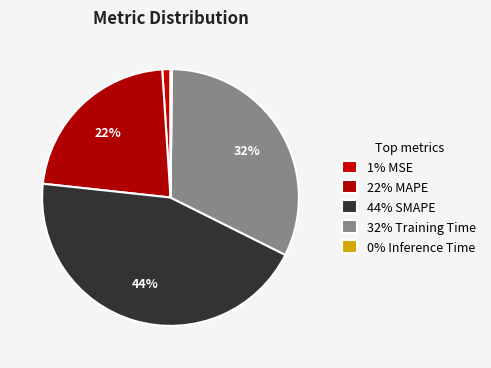

Does any single category account for the majority?

No